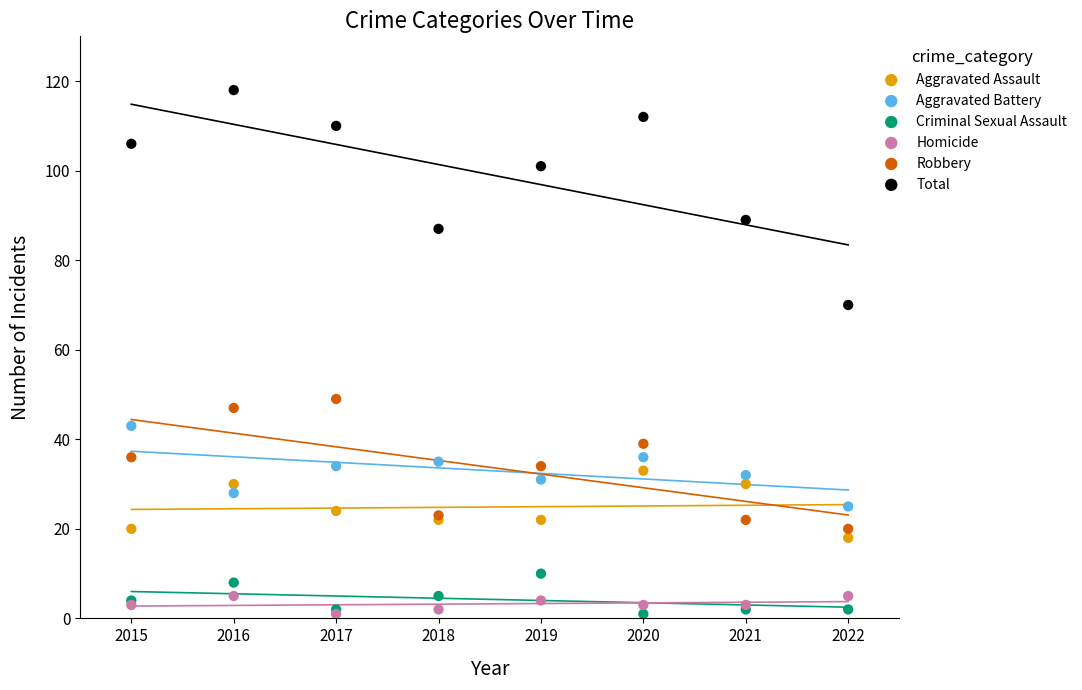

In the Total series, what Y value is closest to 94?

89